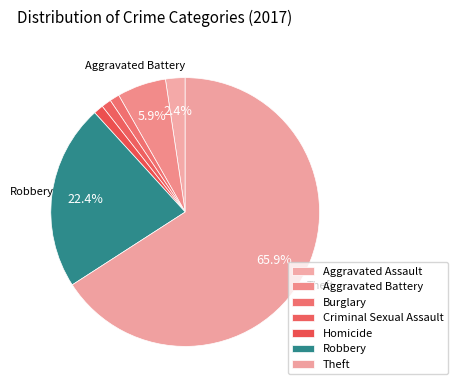

How many slices are in this pie chart?

7